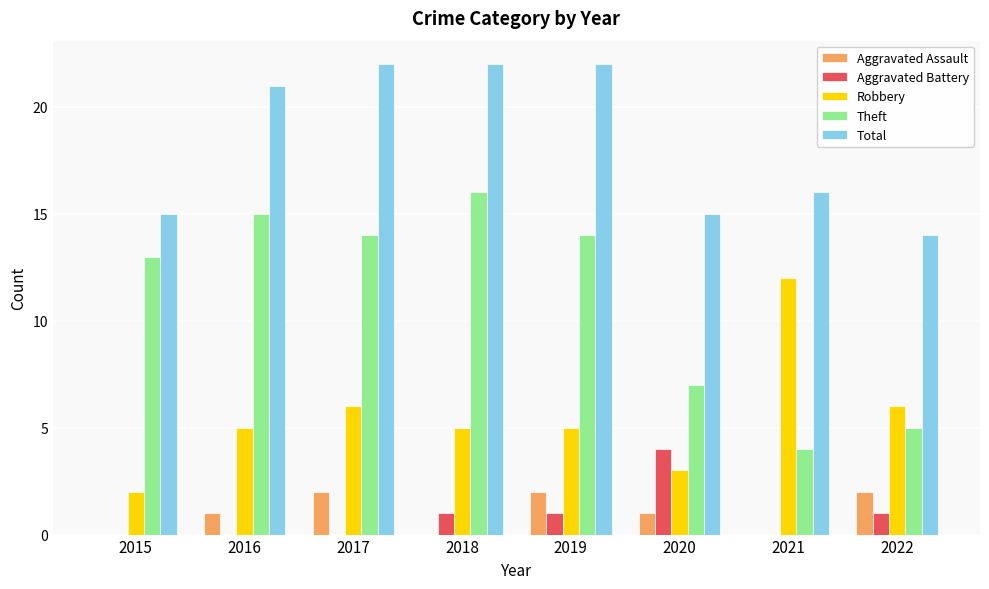

What is the total value across all series at 2021?

32